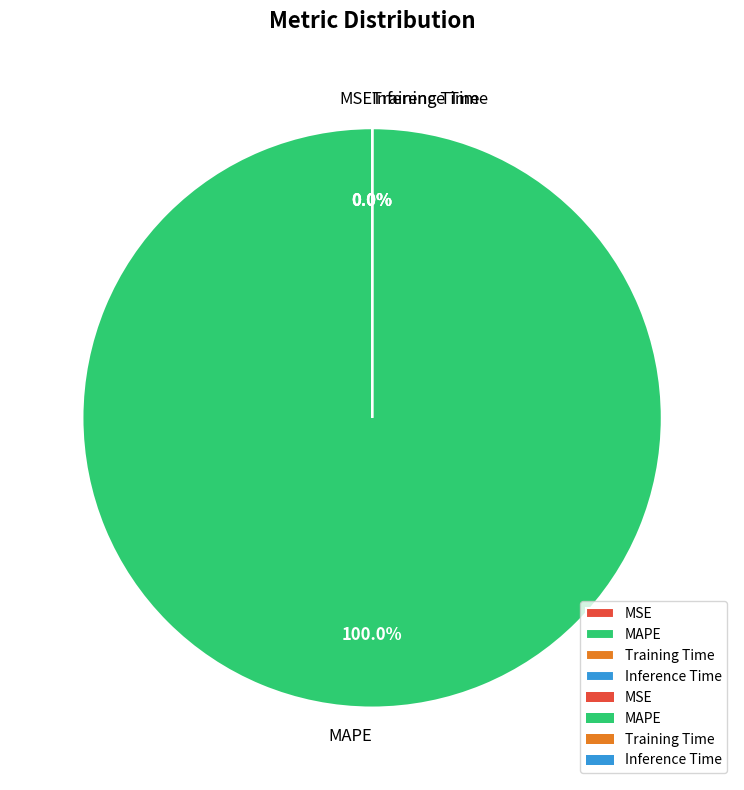

The MAPE slice represents 99% of the pie. True or false?

False